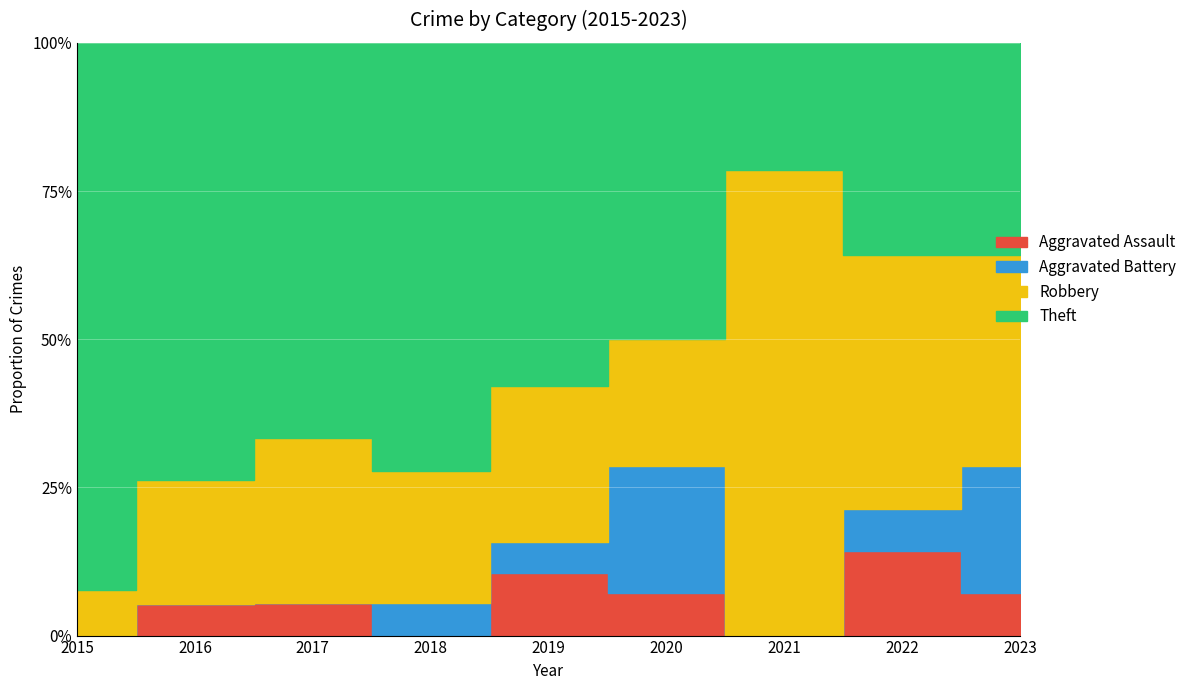

Reading left to right, extract all data points from this chart.

Aggravated Assault: 2015=0	2016=1	2017=1	2018=0	2019=2	2020=1	2021=0	2022=2	2023=1
Aggravated Battery: 2015=0	2016=0	2017=0	2018=1	2019=1	2020=3	2021=0	2022=1	2023=3
Robbery: 2015=1	2016=4	2017=5	2018=4	2019=5	2020=3	2021=11	2022=6	2023=5
Theft: 2015=12	2016=14	2017=12	2018=13	2019=11	2020=7	2021=3	2022=5	2023=5